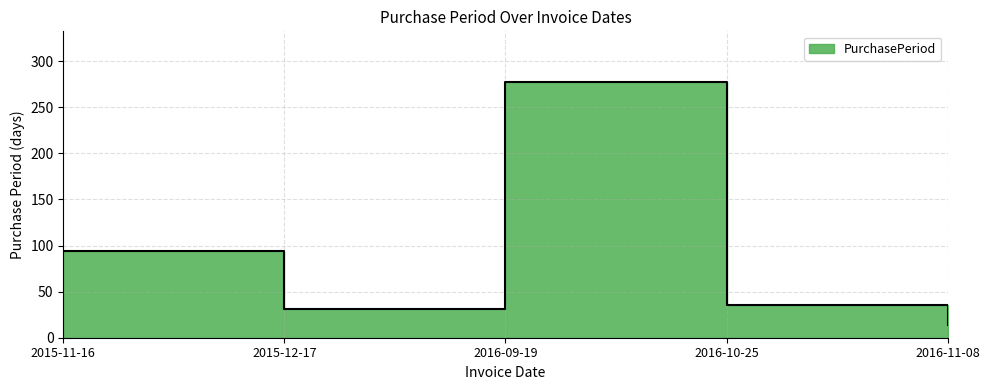

Where is the first local maximum?

2016-09-19